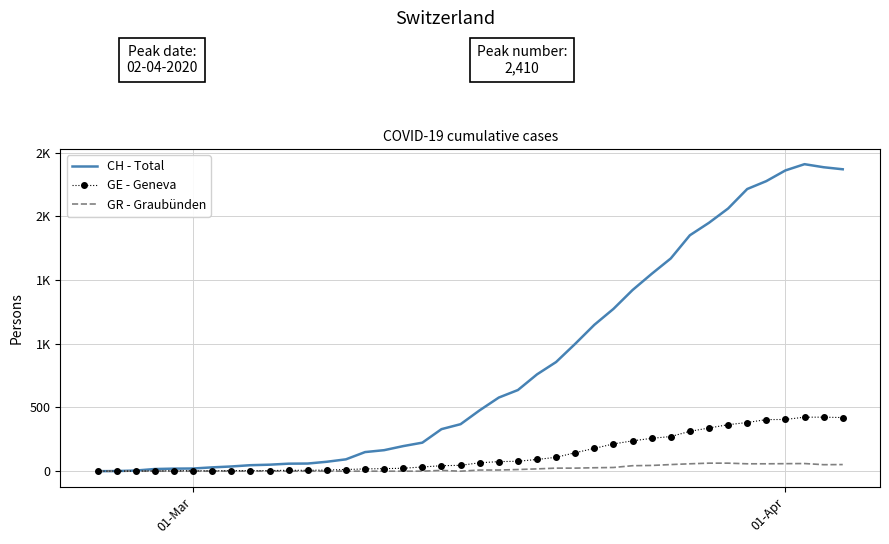

What are all the series names shown in the legend?

CH - Total, GE - Geneva, GR - Graubünden